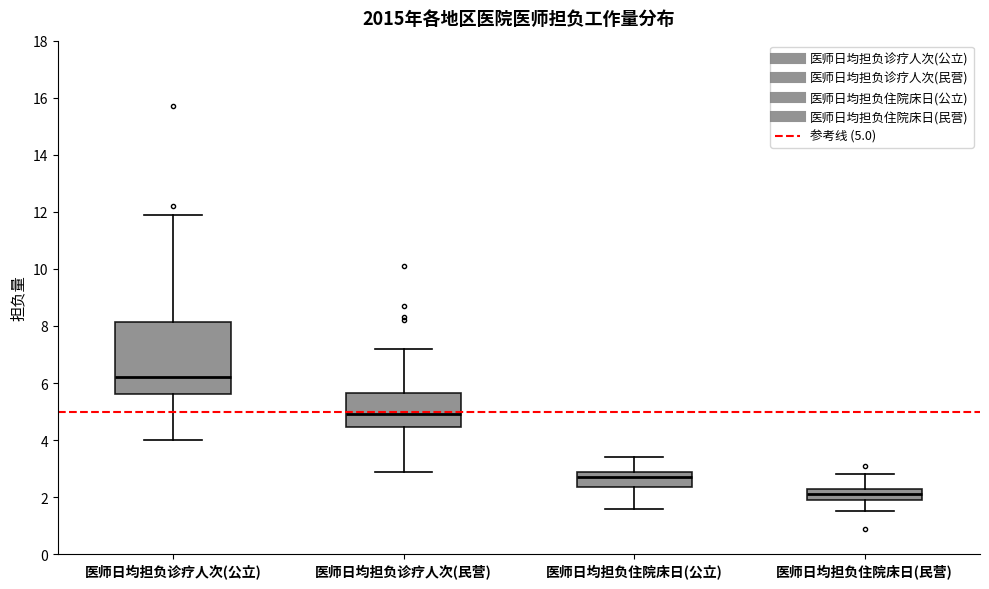

Comparing the boxes themselves (not the whiskers), which one is the tallest?

医师日均担负诊疗人次(公立)